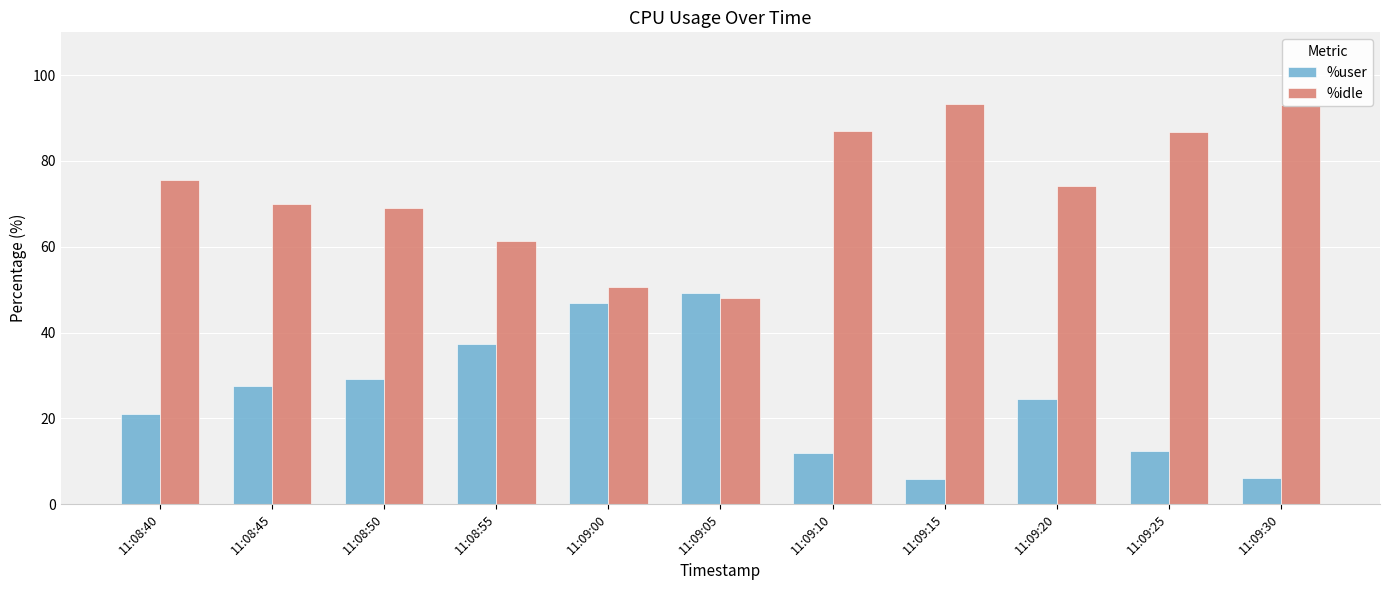

At how many categories does at least one series exceed 23?

11